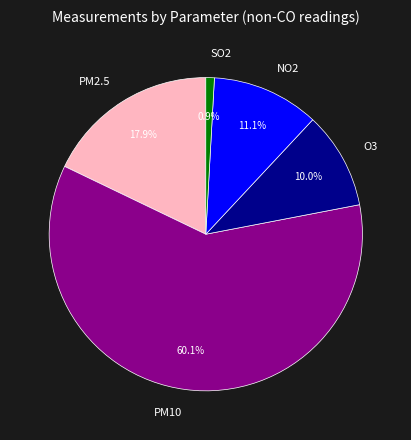

To the nearest percent, what portion does PM10 represent?

60%